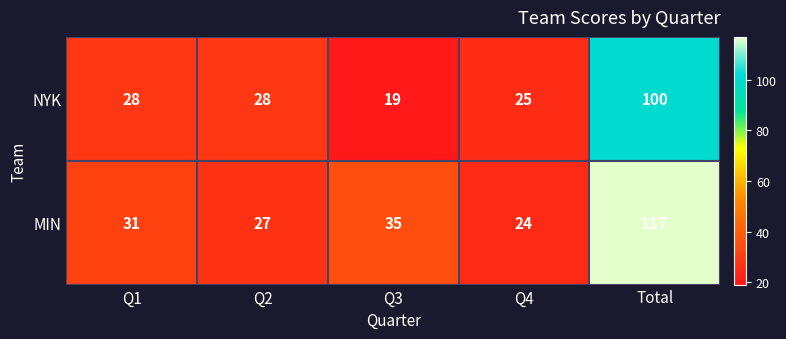

What value does the NYK series have at Q1, to the nearest 5?

30